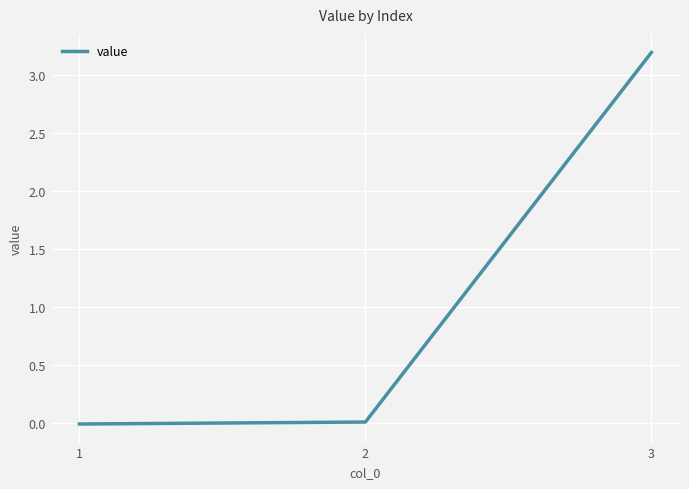

What is the maximum value shown in the chart?

3.2